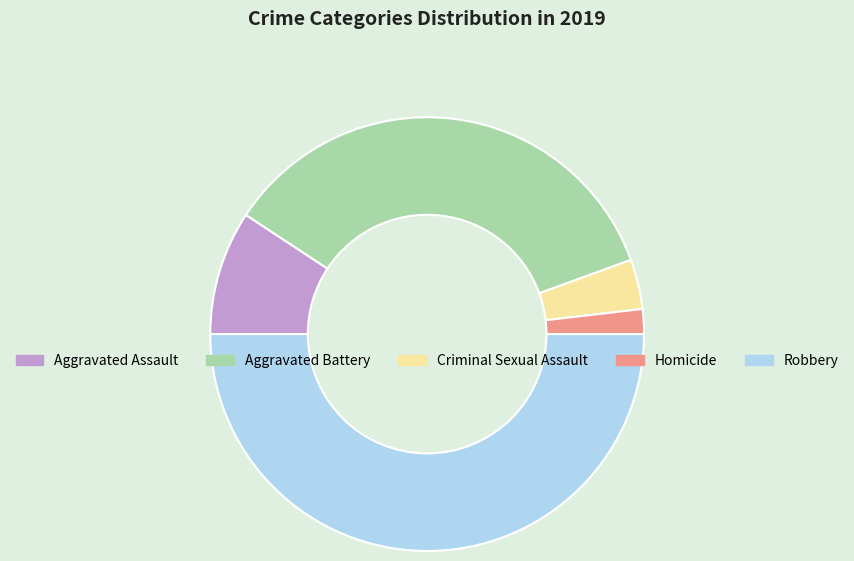

Combined, do Robbery and Aggravated Battery account for over 50%?

Yes